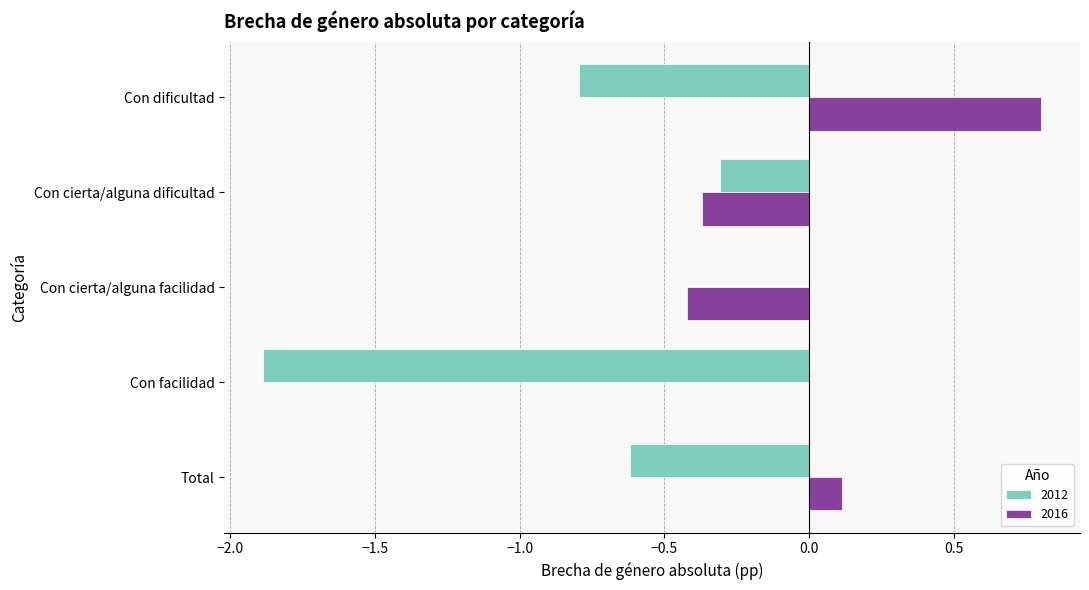

The value of 2012 at Con facilidad is -2.9. True or false?

False